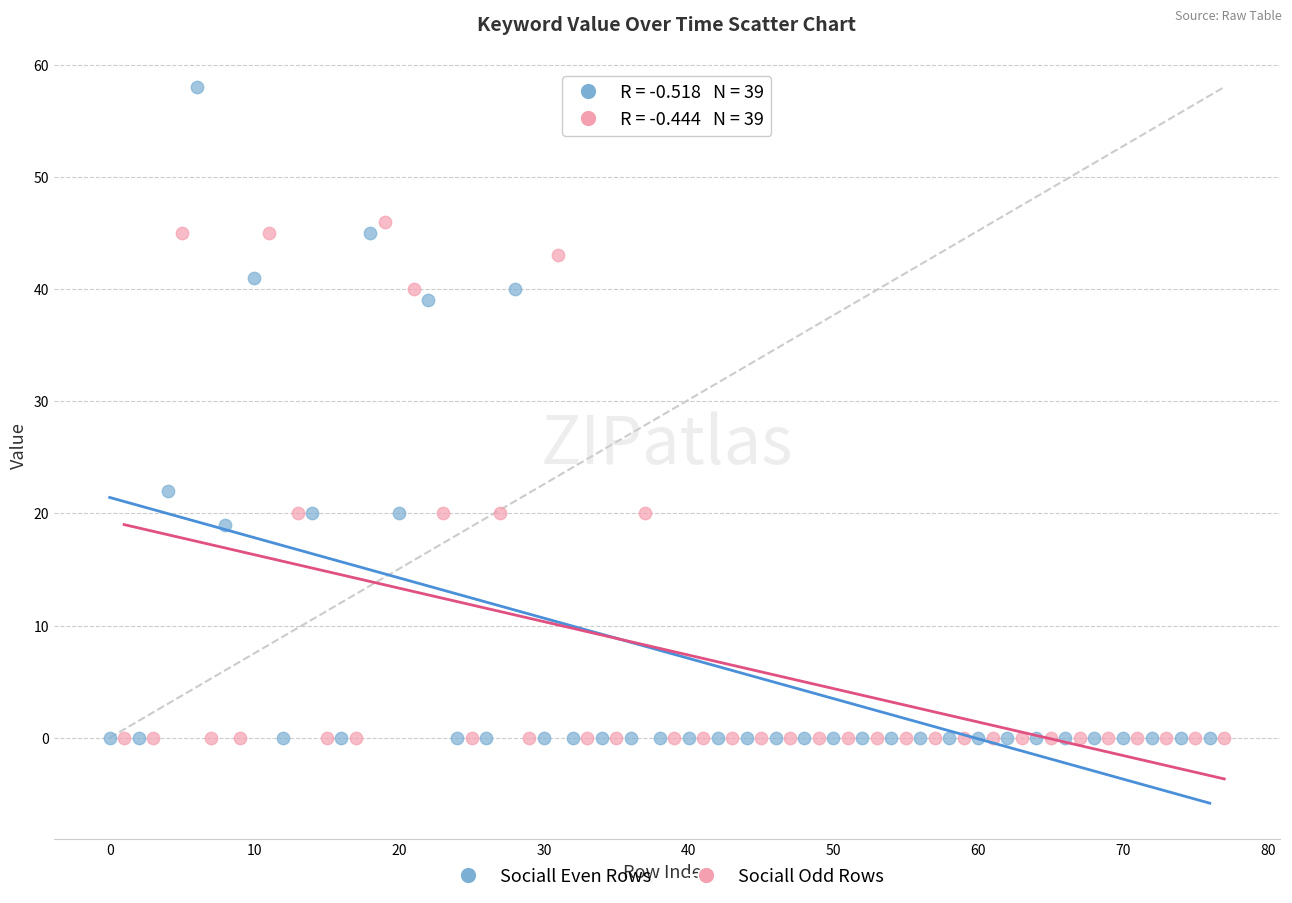

Which series reaches the maximum Y coordinate?

Sociall Even Rows